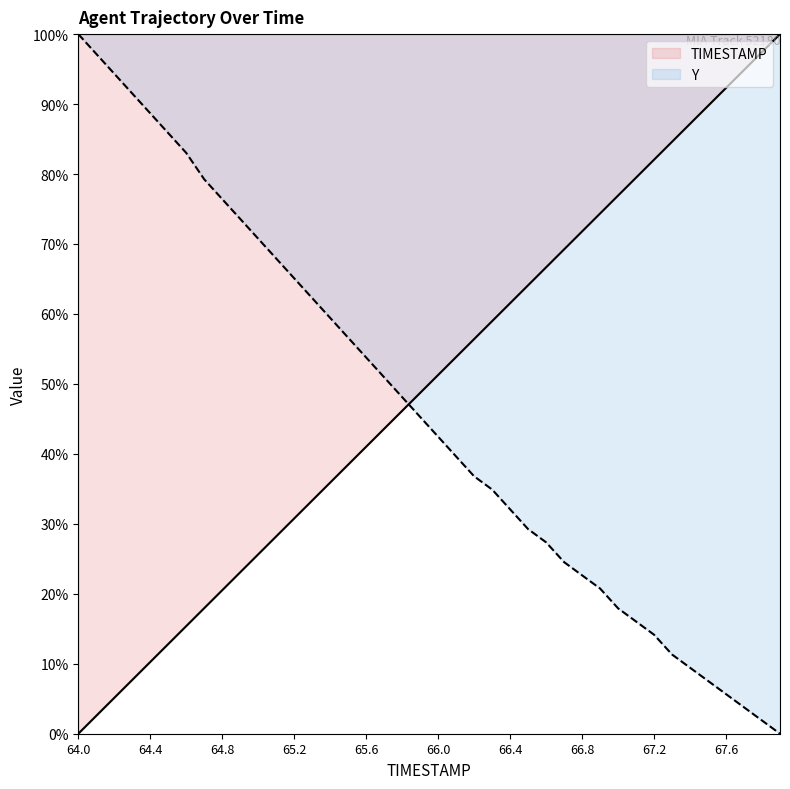

Which category has the lowest value across all series?

64.0